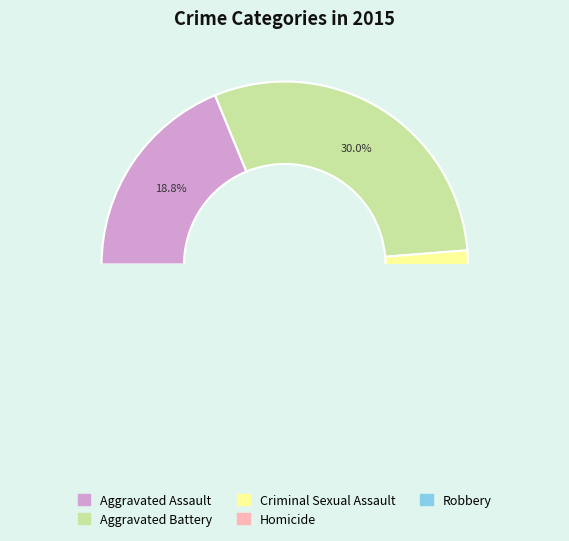

The Homicide slice represents 1% of the pie. True or false?

False